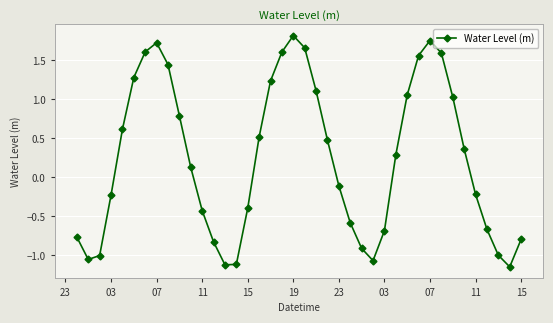

What is the difference between the maximum and minimum values?

3.0